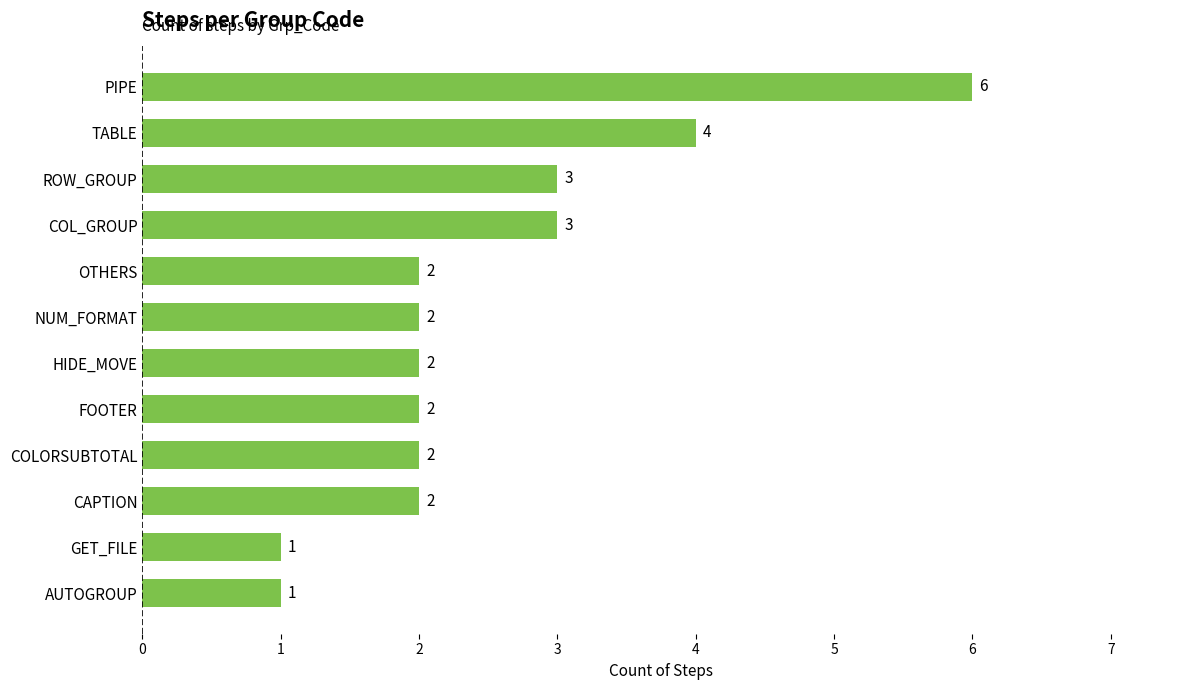

What is the sum of all values?

30